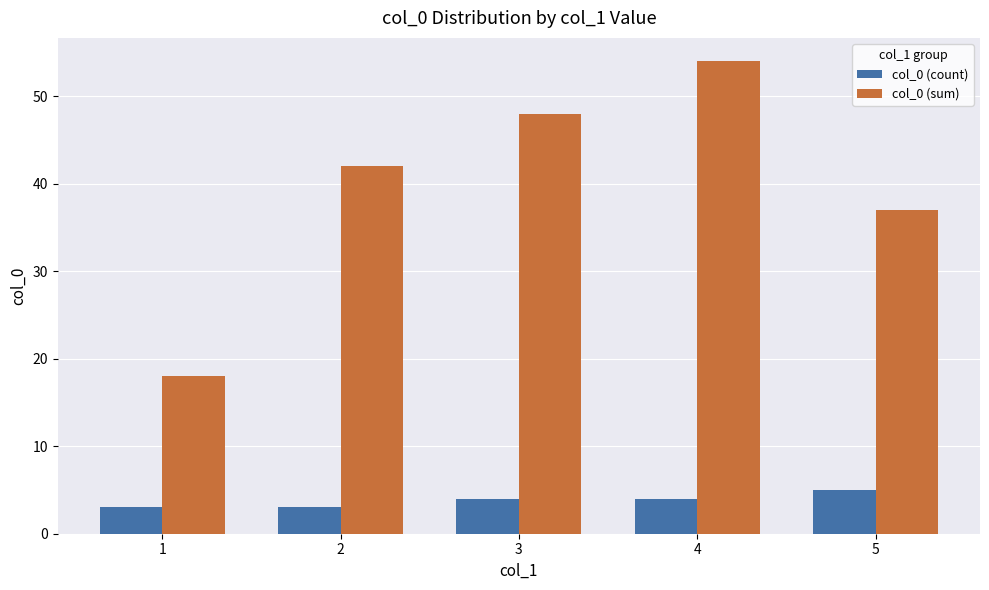

What is the spread (max minus min) of values at 2?

39